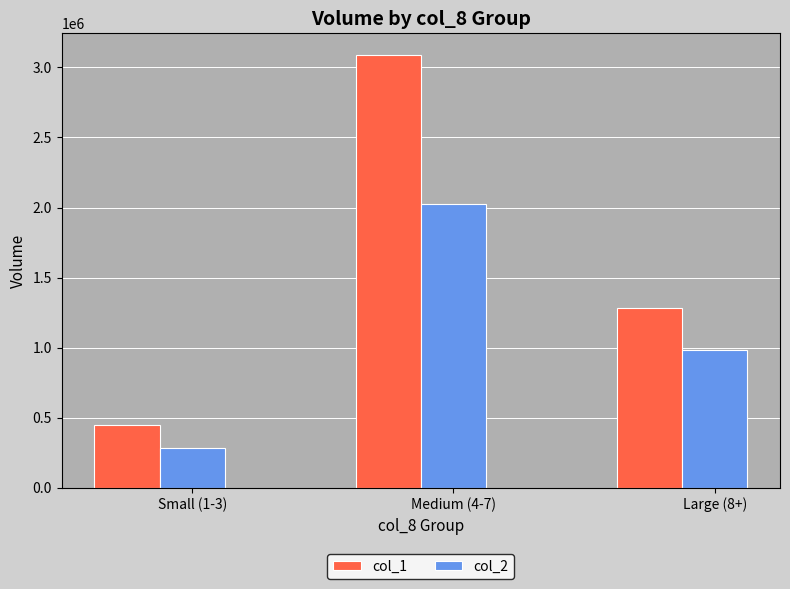

What is the maximum value for col_1?

3089000